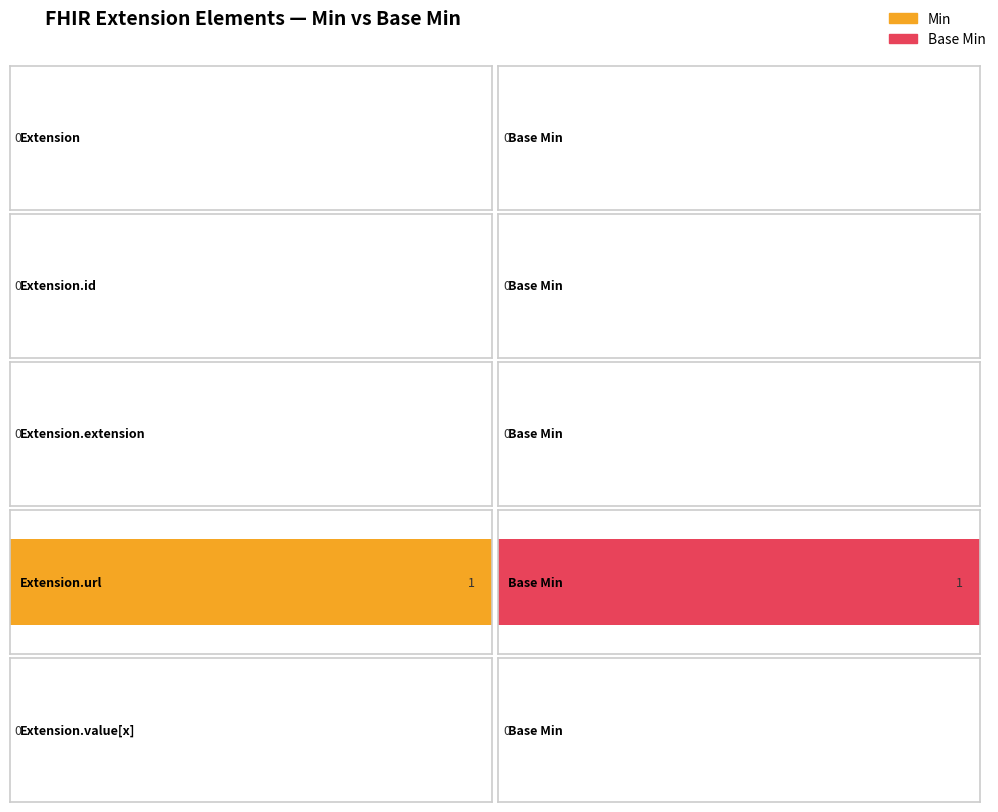

Rank the series at Extension.extension from highest to lowest value.

Min, Base Min